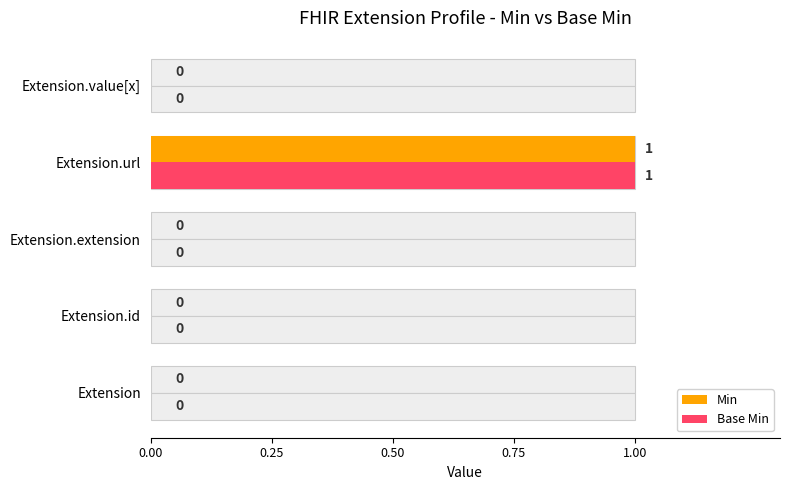

The value of Min at Extension.extension is 1. True or false?

False